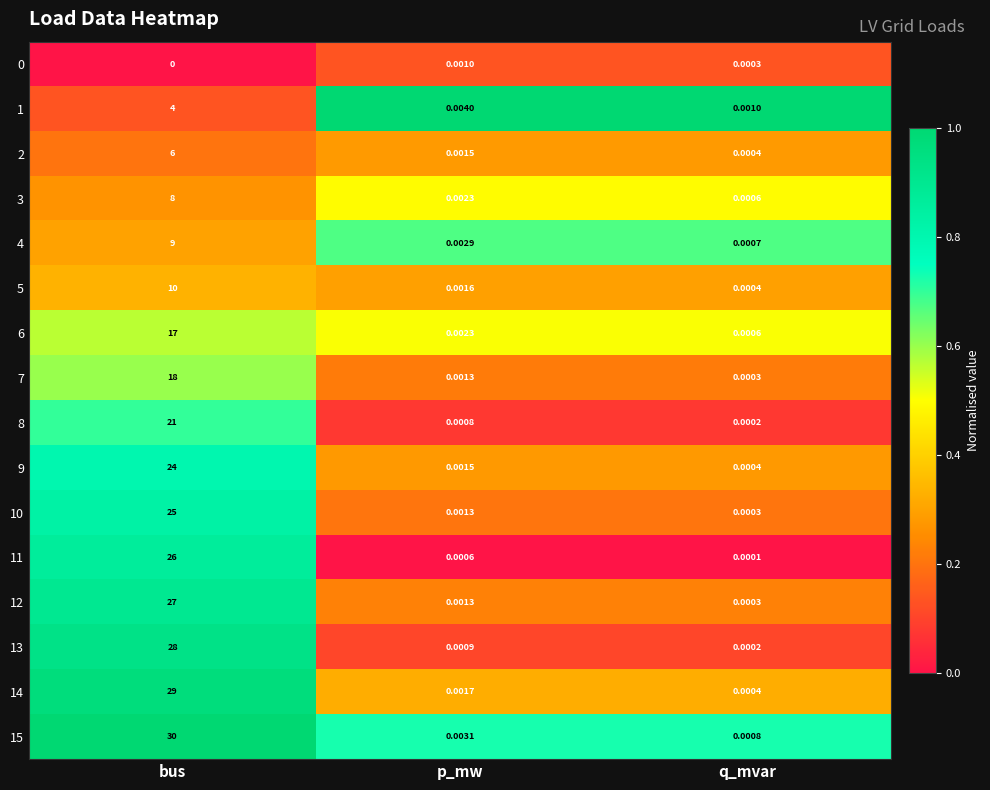

Which series has the largest range (max minus min)?

15